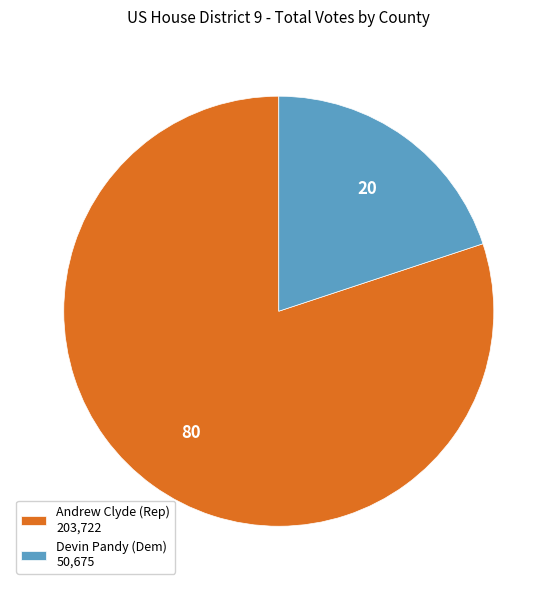

Rank the categories by value from highest to lowest.

Andrew Clyde (Rep) 203,722, Devin Pandy (Dem) 50,675